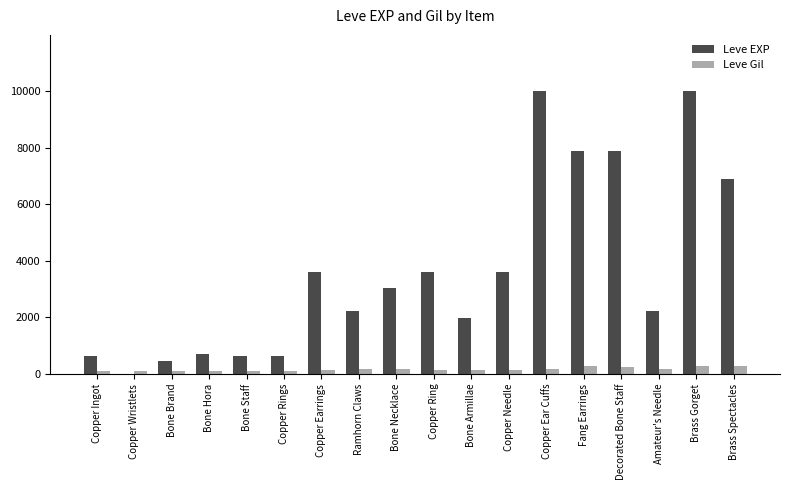

The Leve EXP series shows 1063 at Bone Necklace. True or false?

False